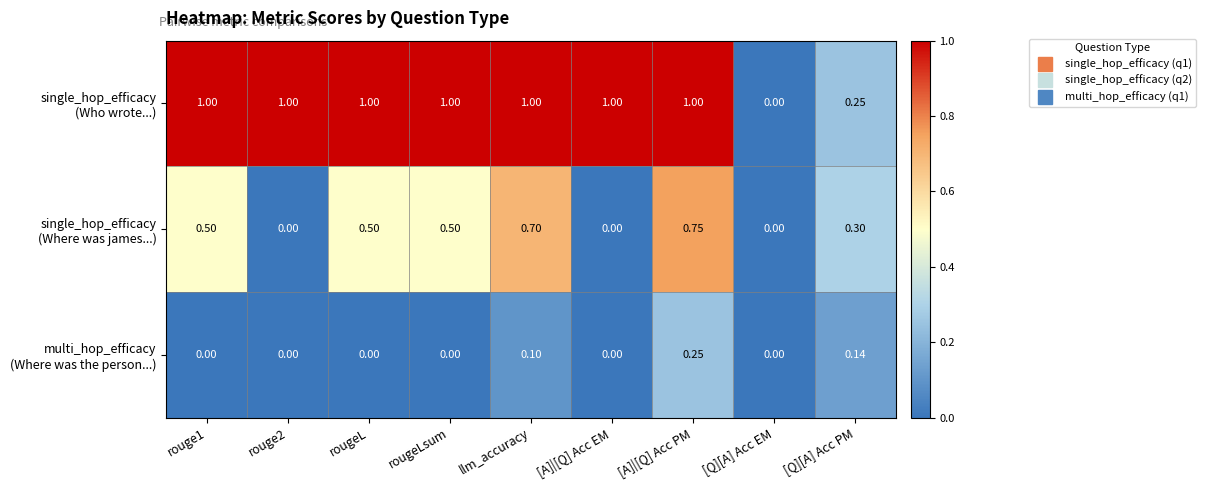

At which category is the sum across all series the highest?

[A]|[Q] Acc PM